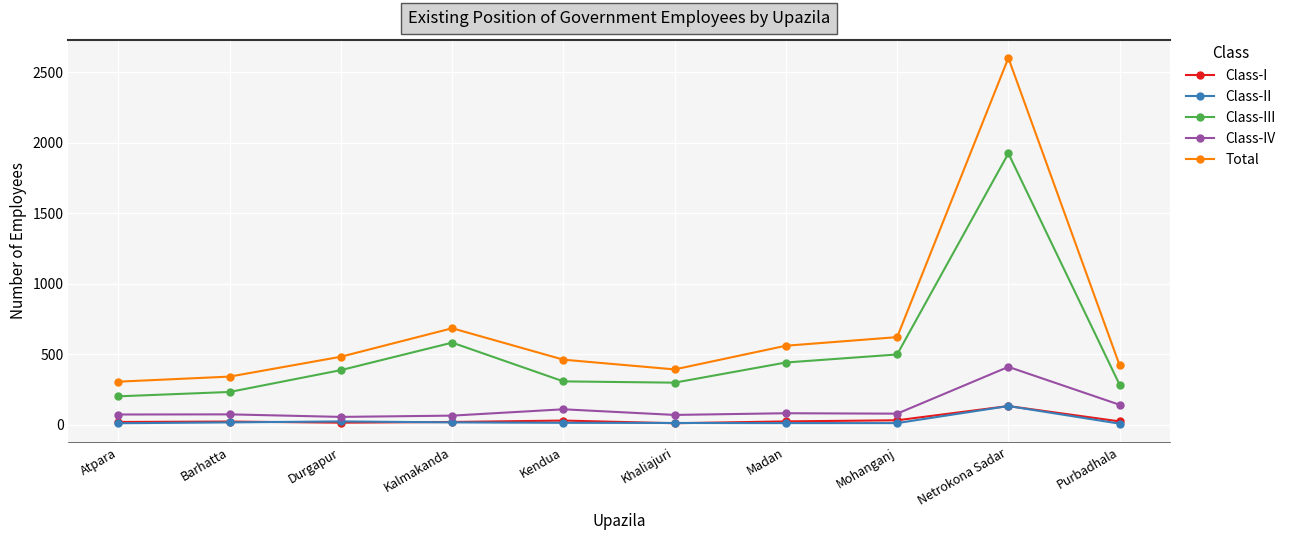

What is the value of the Class-III point at the 9th from the left?

1926